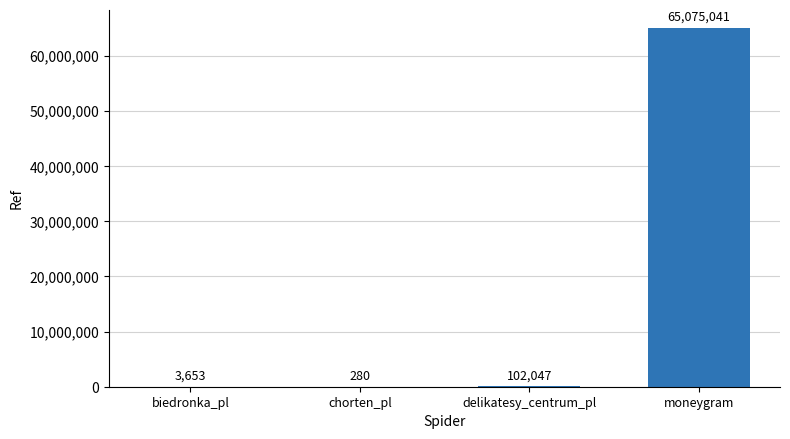

True or false: the data shows 3653 at biedronka_pl.

True